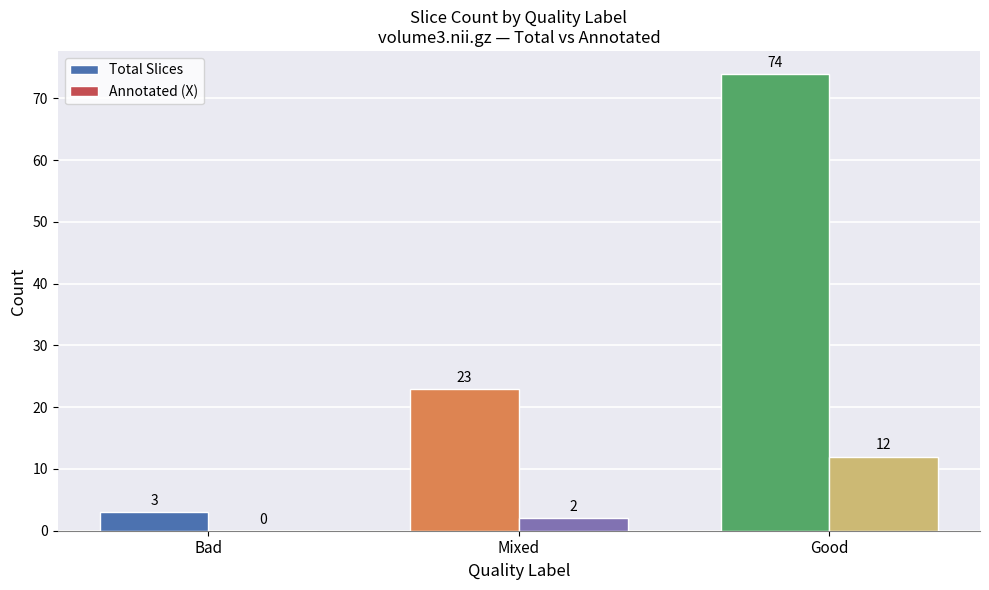

Which series has the widest spread of values?

Total Slices